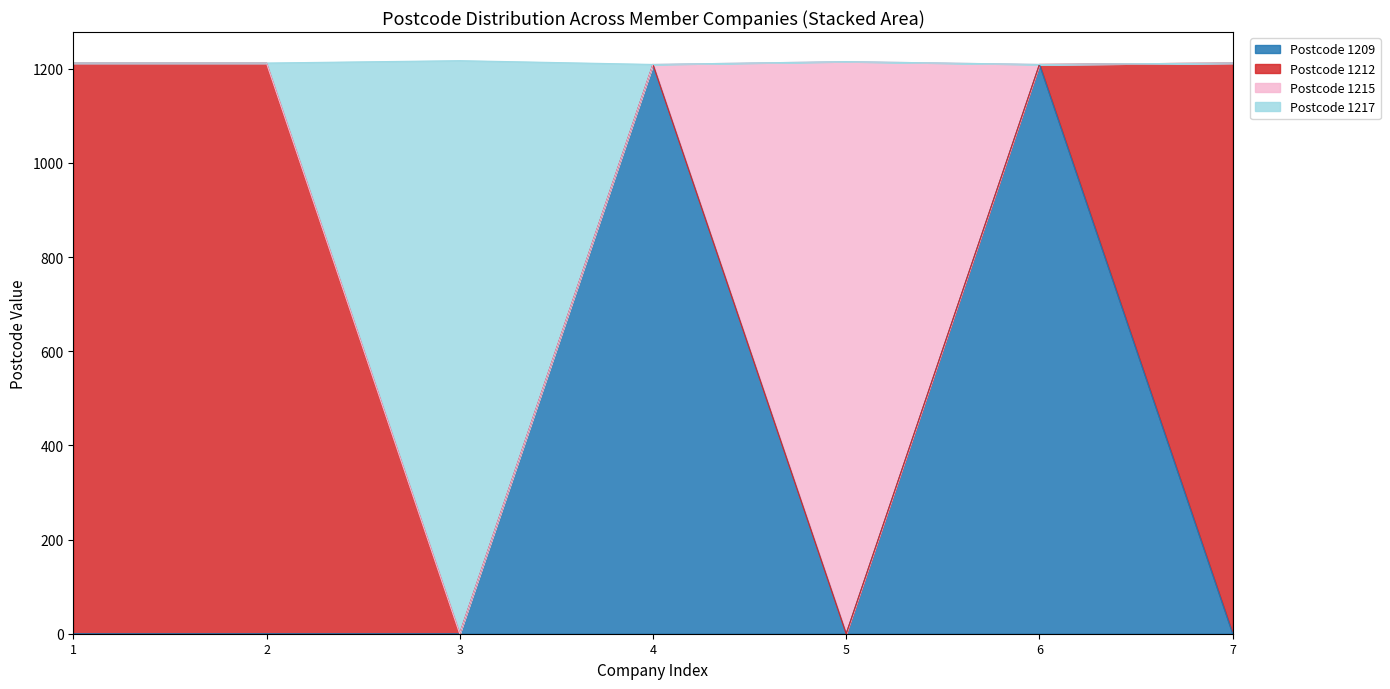

Count the number of categories in the chart.

7